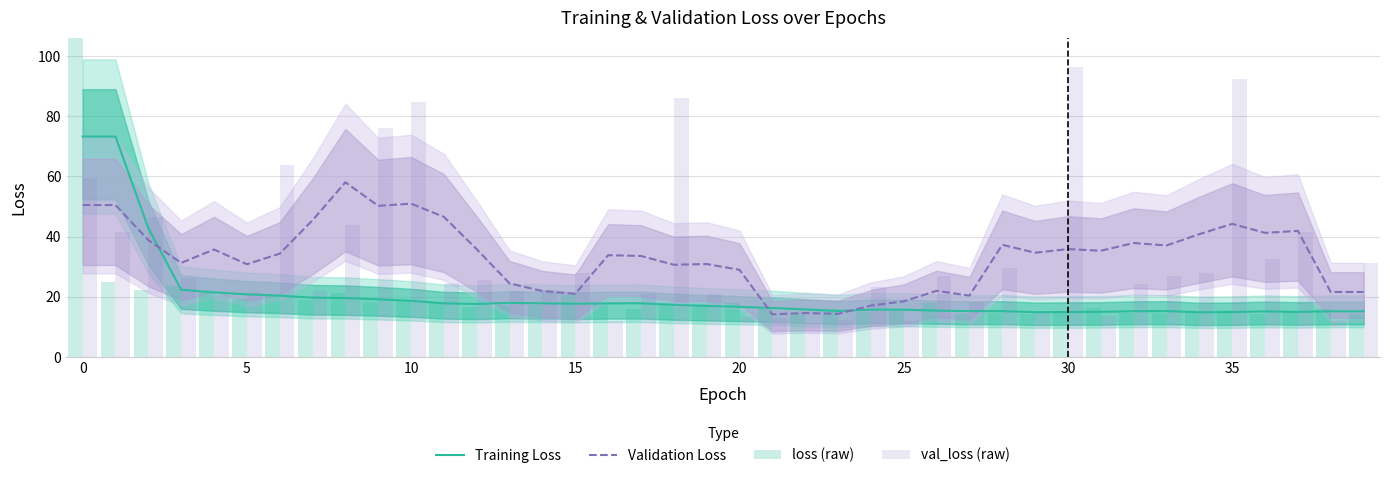

What is the average value of the Training Loss series?

20.4